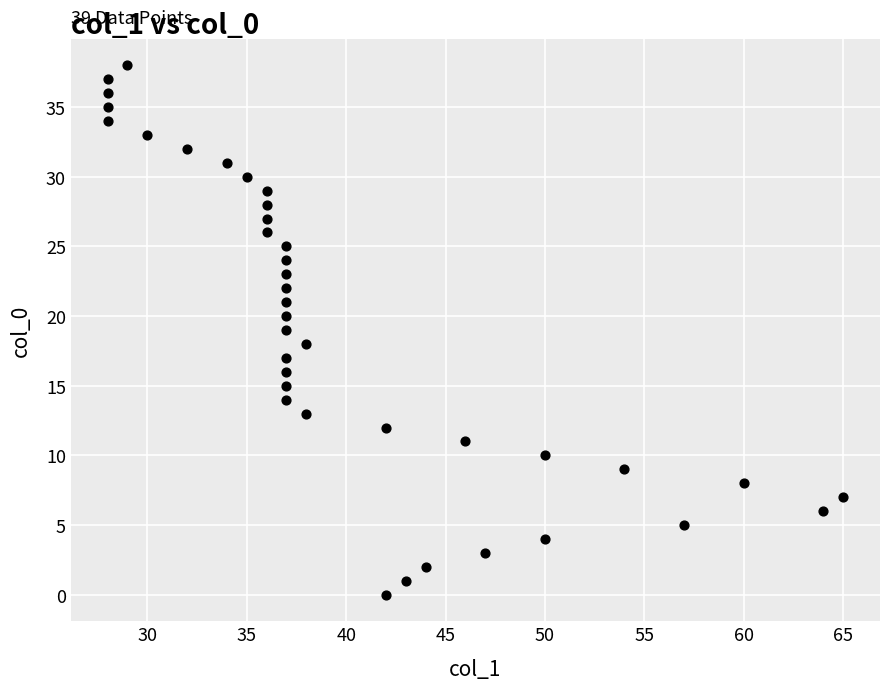

What is the range of Y values (max minus min)?

38